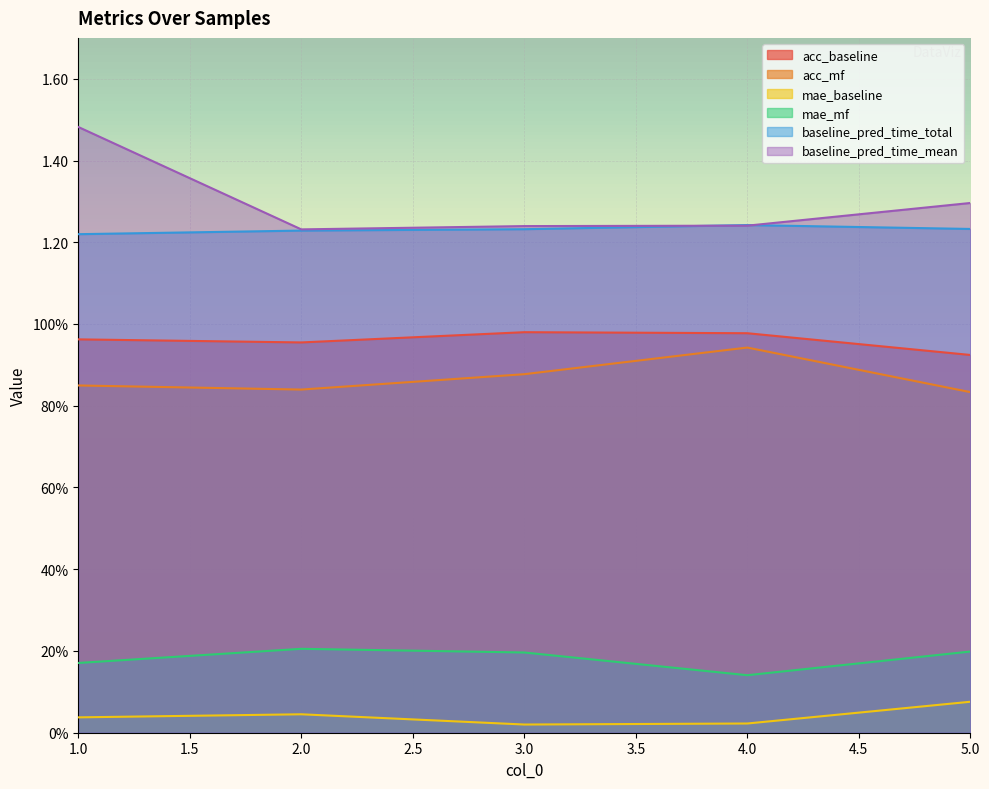

How many lines are shown in the chart?

6